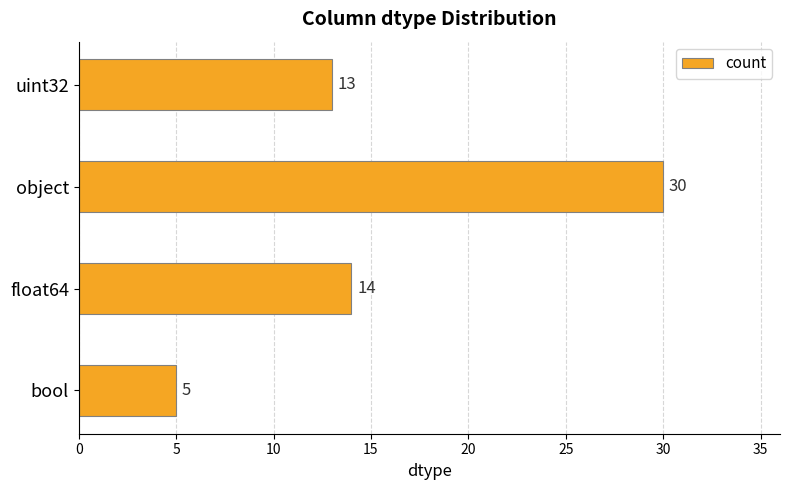

List the labels in order of value, smallest first.

bool, uint32, float64, object